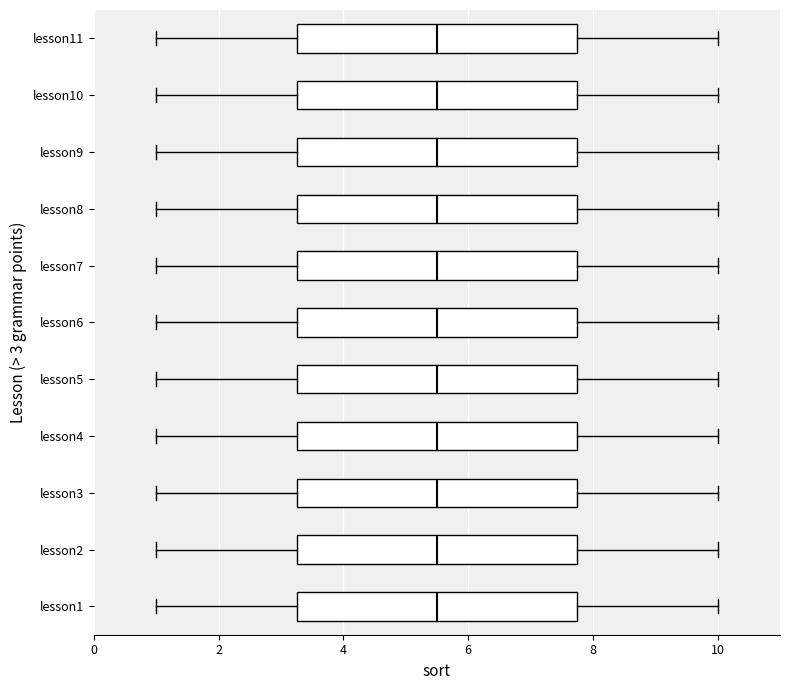

Reading bottom to top, transcribe this box plot: for each box, give where its median line is, the range the box spans, and where its two whiskers end, as read against the x-axis. The values are not printed on the chart, so give them approximately, as read against the axis.

lesson1: median 5.6, box 3.2 to 7.8, whiskers 1.0 to 10.0
lesson2: median 5.6, box 3.2 to 7.8, whiskers 1.0 to 10.0
lesson3: median 5.6, box 3.2 to 7.8, whiskers 1.0 to 10.0
lesson4: median 5.6, box 3.2 to 7.8, whiskers 1.0 to 10.0
lesson5: median 5.6, box 3.2 to 7.8, whiskers 1.0 to 10.0
lesson6: median 5.6, box 3.2 to 7.8, whiskers 1.0 to 10.0
lesson7: median 5.6, box 3.2 to 7.8, whiskers 1.0 to 10.0
lesson8: median 5.6, box 3.2 to 7.8, whiskers 1.0 to 10.0
lesson9: median 5.6, box 3.2 to 7.8, whiskers 1.0 to 10.0
lesson10: median 5.6, box 3.2 to 7.8, whiskers 1.0 to 10.0
lesson11: median 5.6, box 3.2 to 7.8, whiskers 1.0 to 10.0